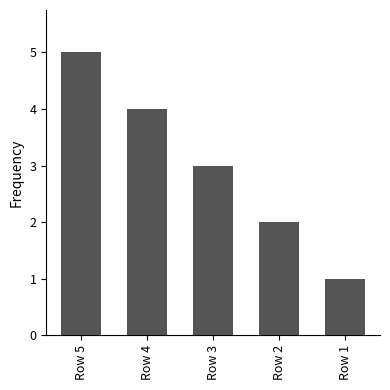

What is the approximate value at Row 1?

1